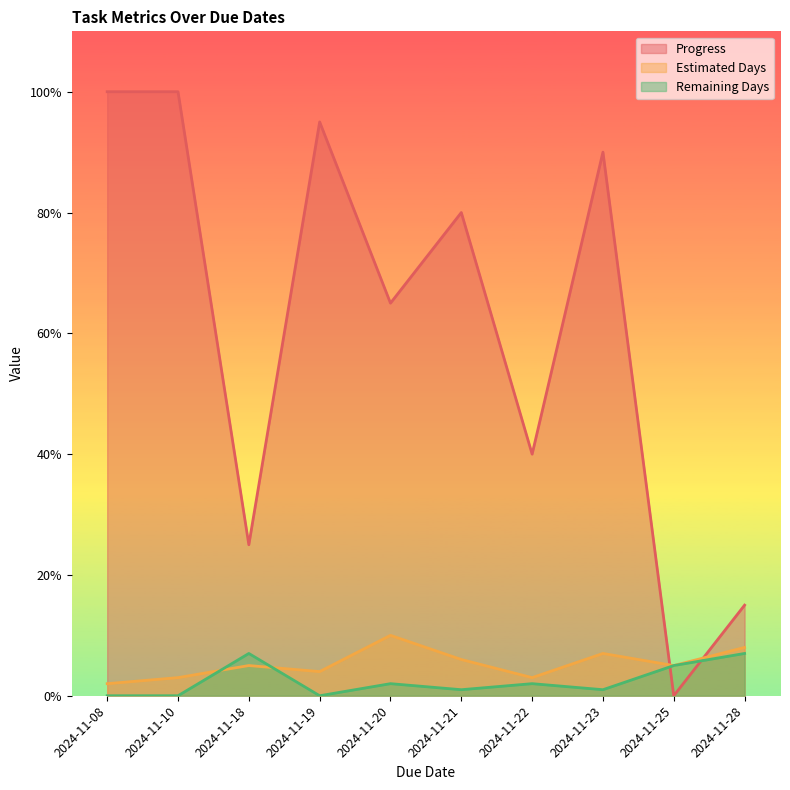

How many lines are shown in the chart?

3